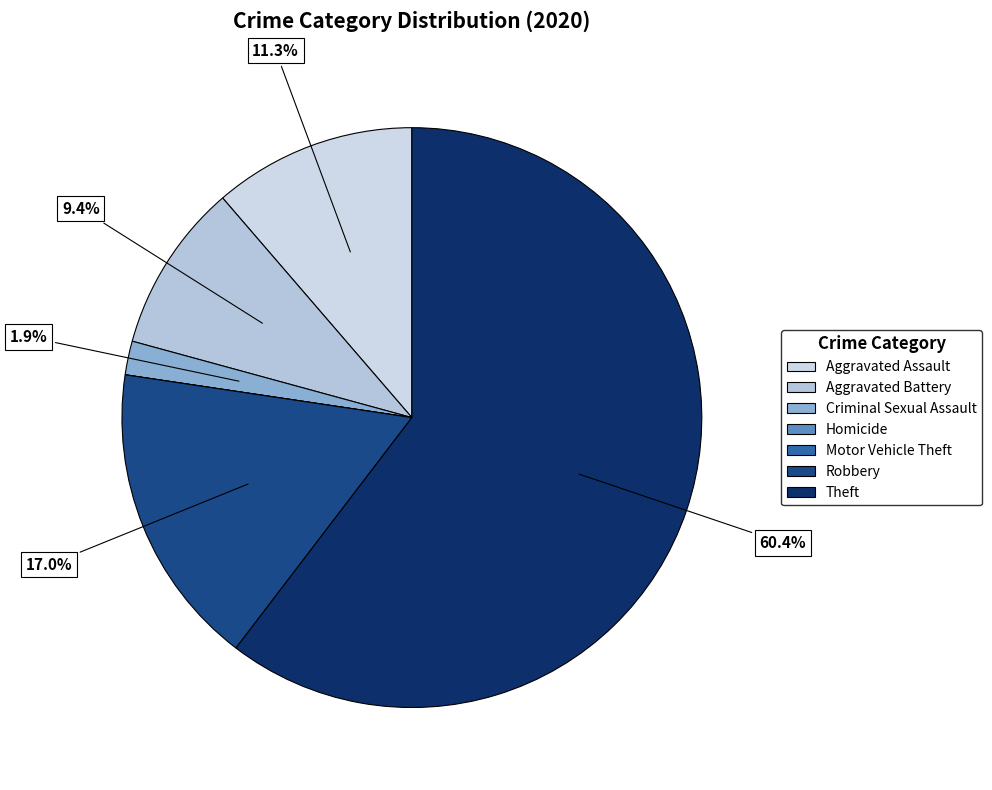

The Theft slice represents 60% of the pie. True or false?

True